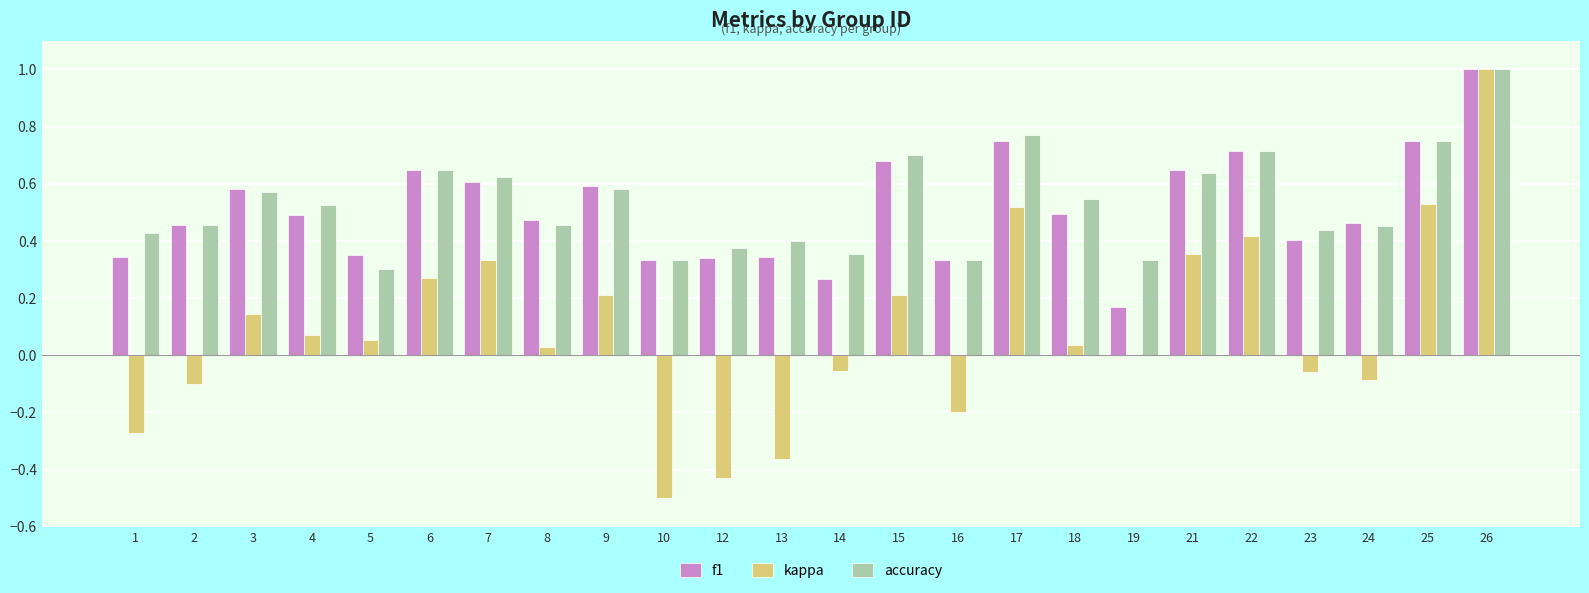

Is it true that kappa equals -0.5 at 10?

True